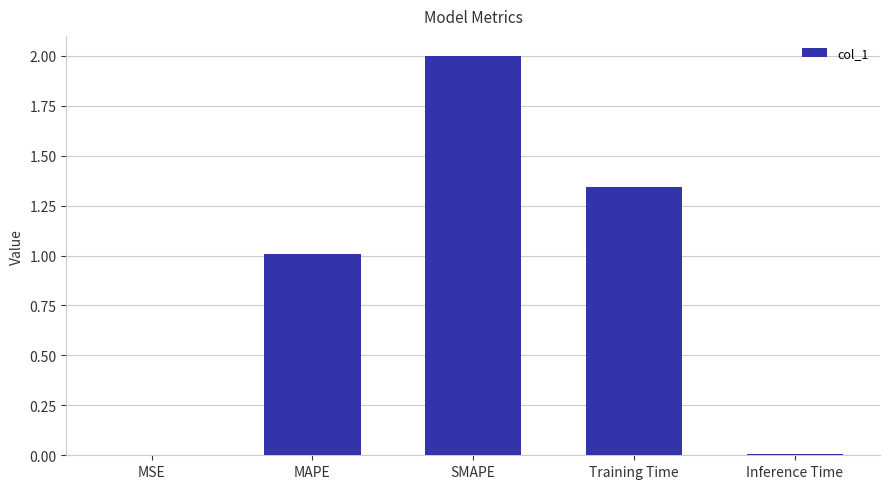

Is it true that the value at MAPE is 1.0?

True